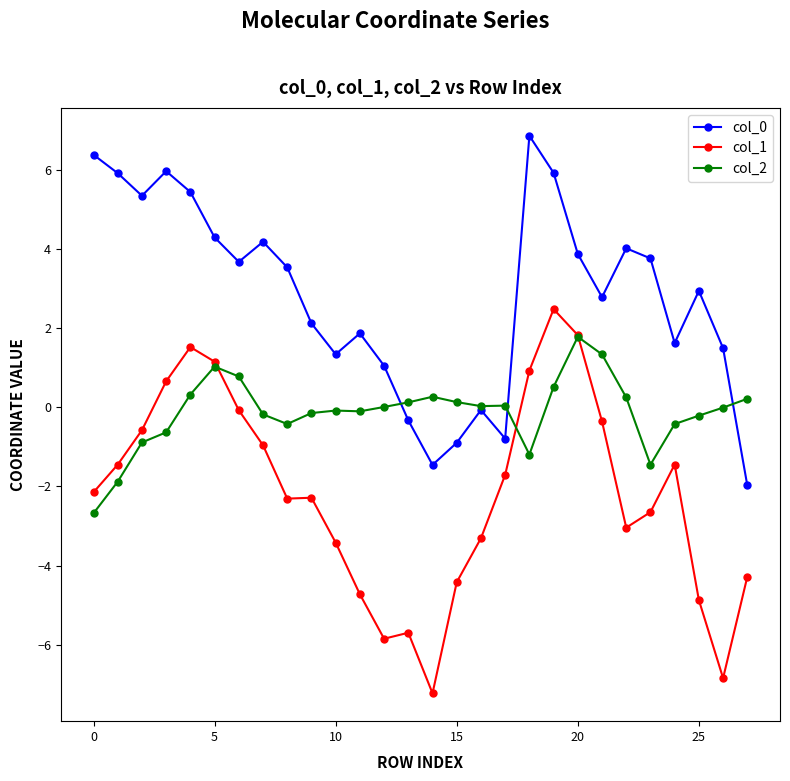

What is the value of the col_0 point at the 19th from the left?

6.9